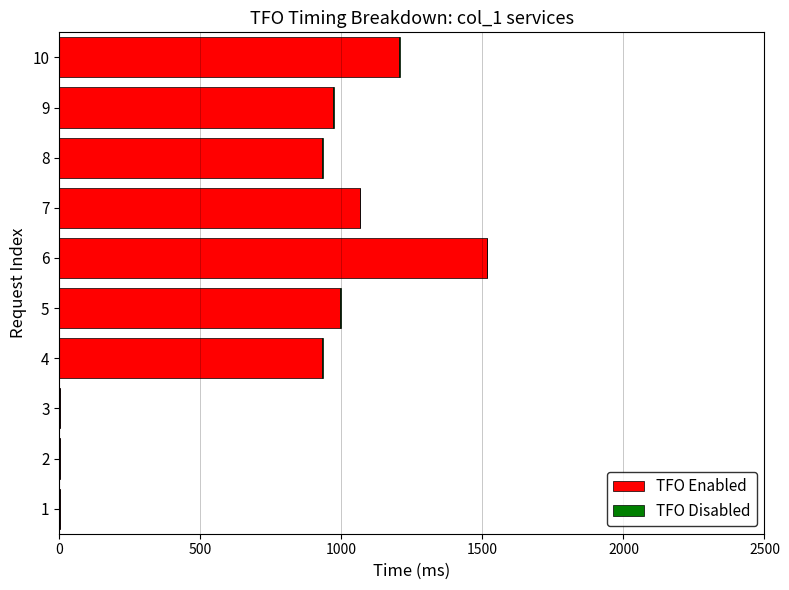

What is the sum of all TFO Enabled values?

7621